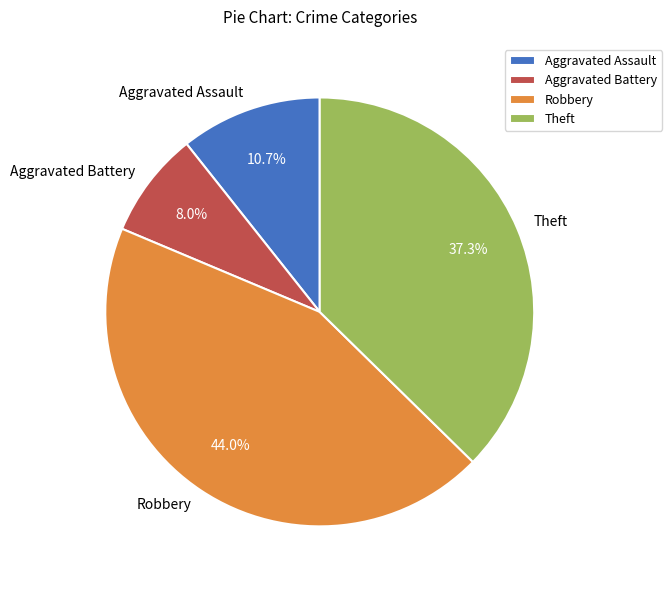

Is there a majority slice in this chart?

No